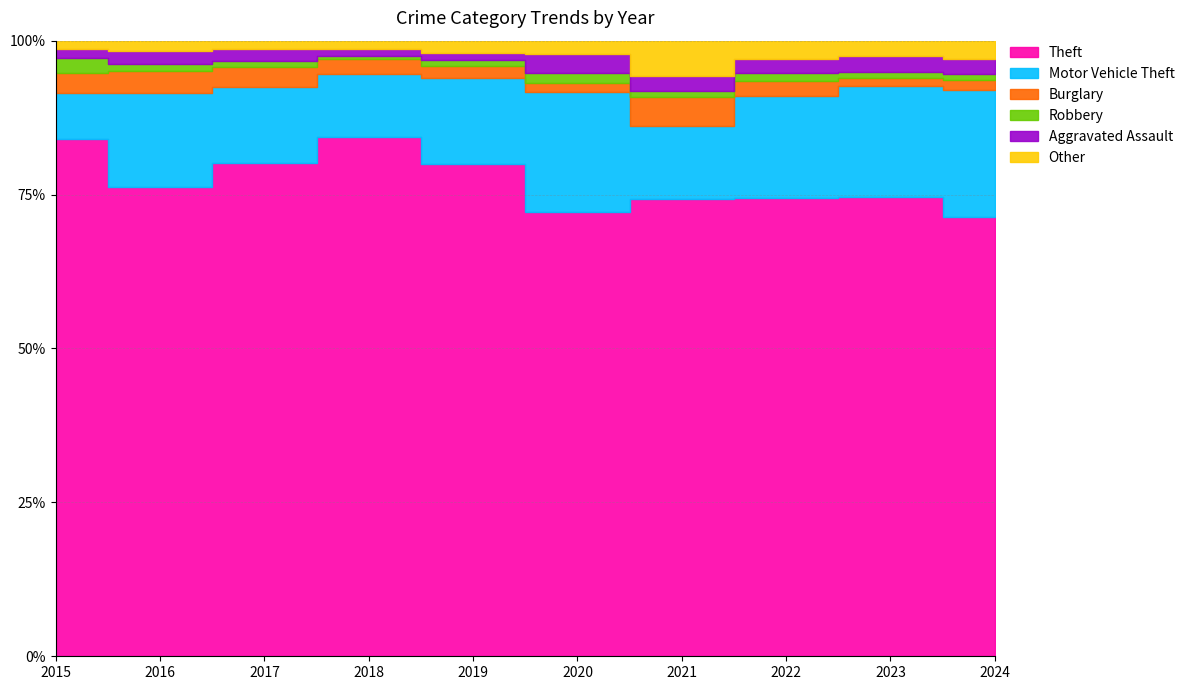

What is the total value across all series at 2017?

558